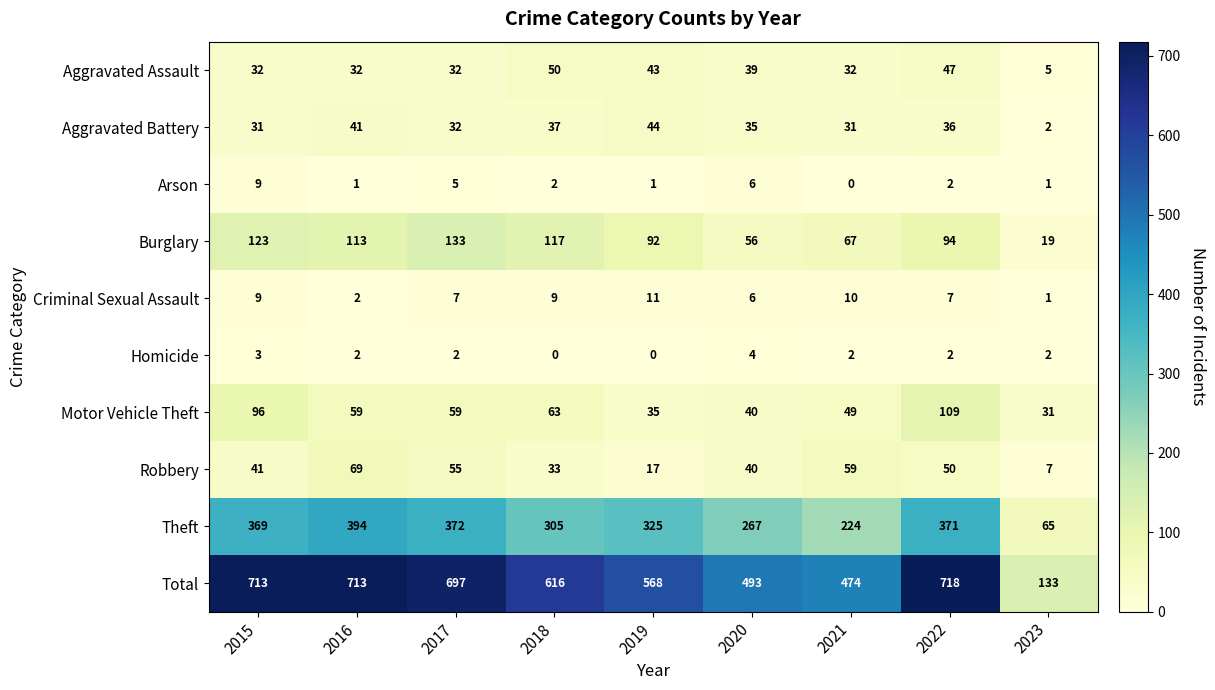

At how many categories does at least one series exceed 291?

8